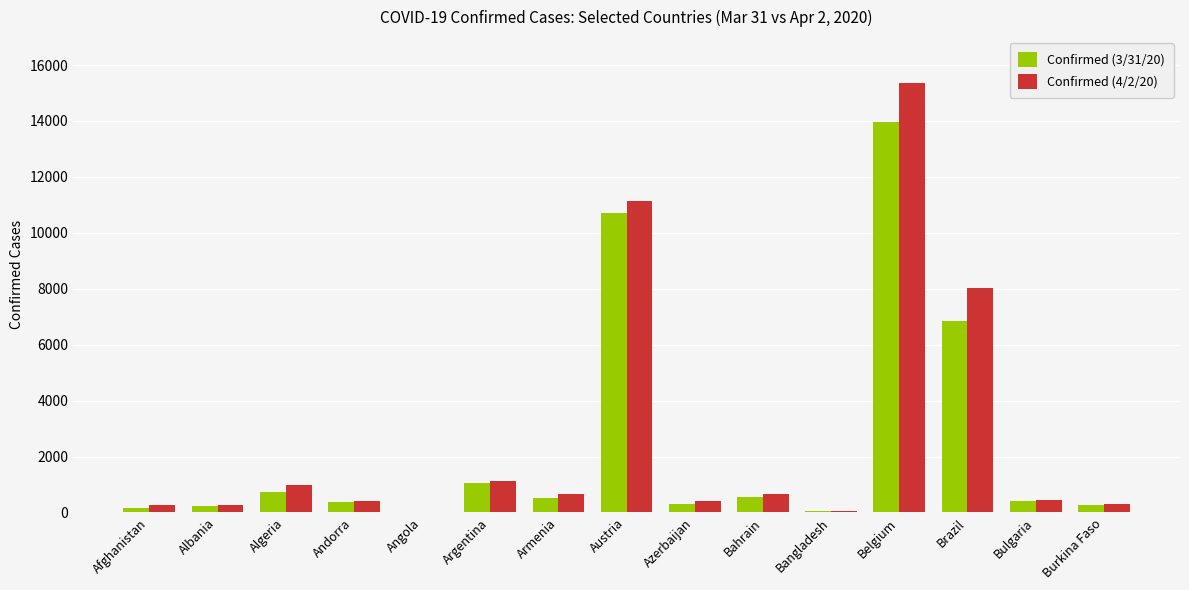

At which category is the sum across all series the highest?

Belgium